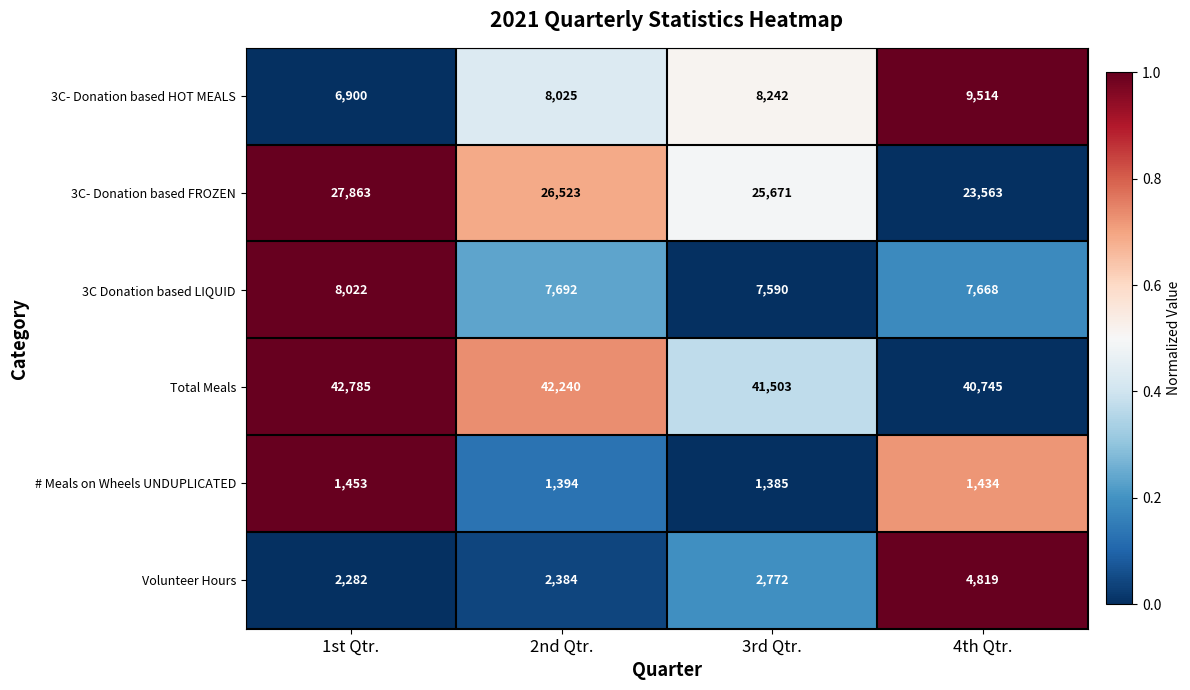

True or false: 3C- Donation based HOT MEALS has a value of 12946 at 4th Qtr..

False